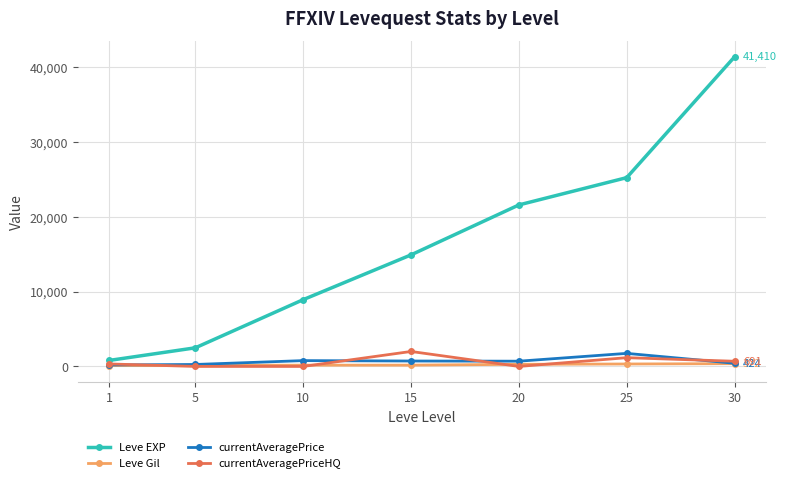

True or false: currentAveragePrice has more than 1 interior local peaks.

True